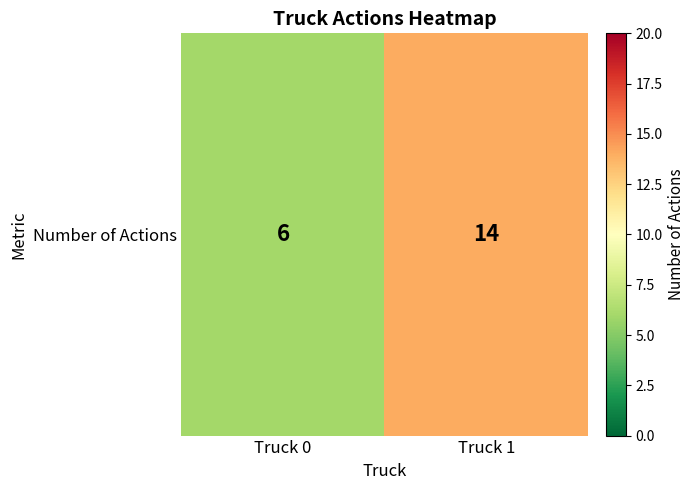

How many values are below 14?

1